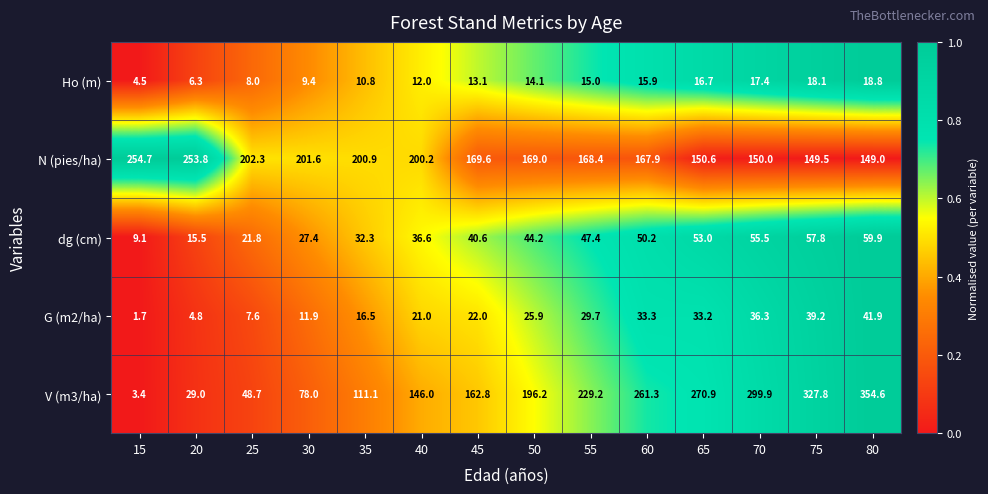

What value does the V (m3/ha) series have at 70?

299.9